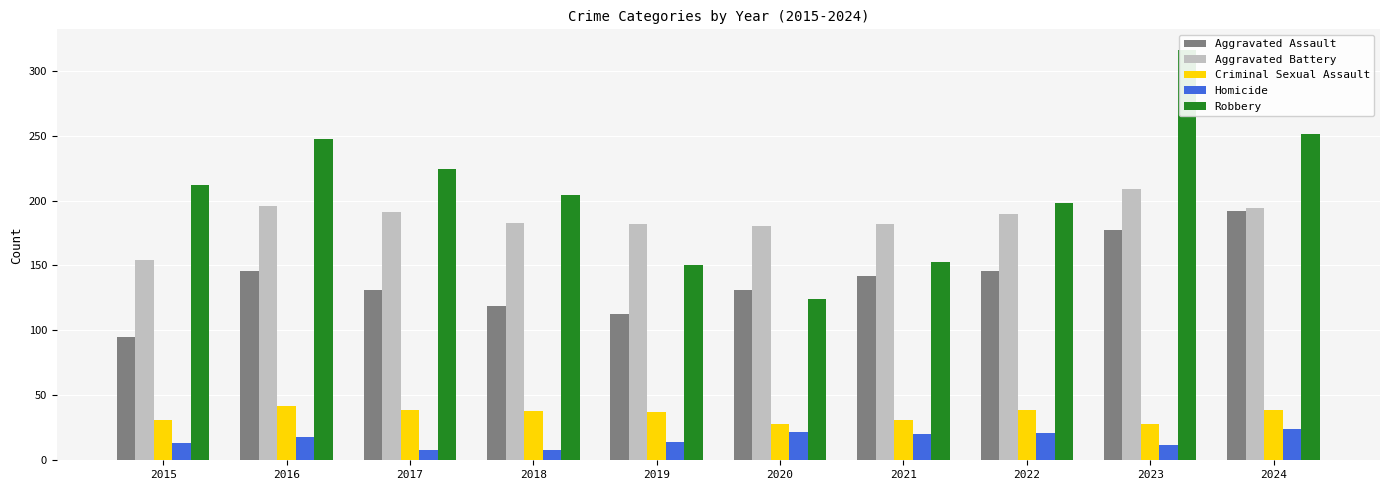

Count the number of data series in this chart.

5